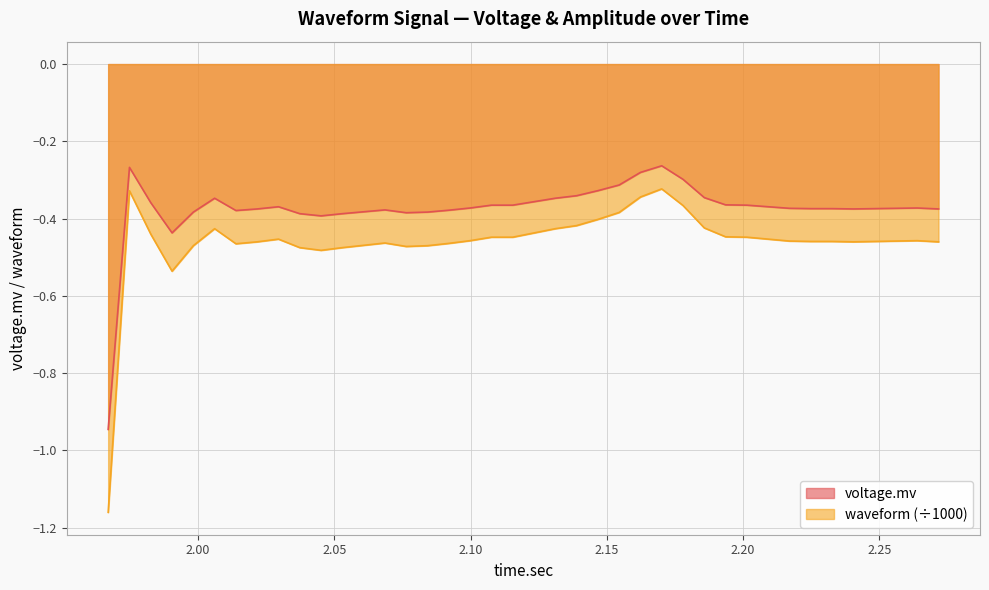

List the series in order of their peak value, lowest first.

waveform (÷1000), voltage.mv